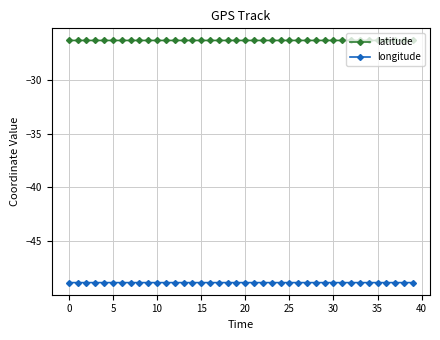

Which series has the largest total across all categories?

latitude